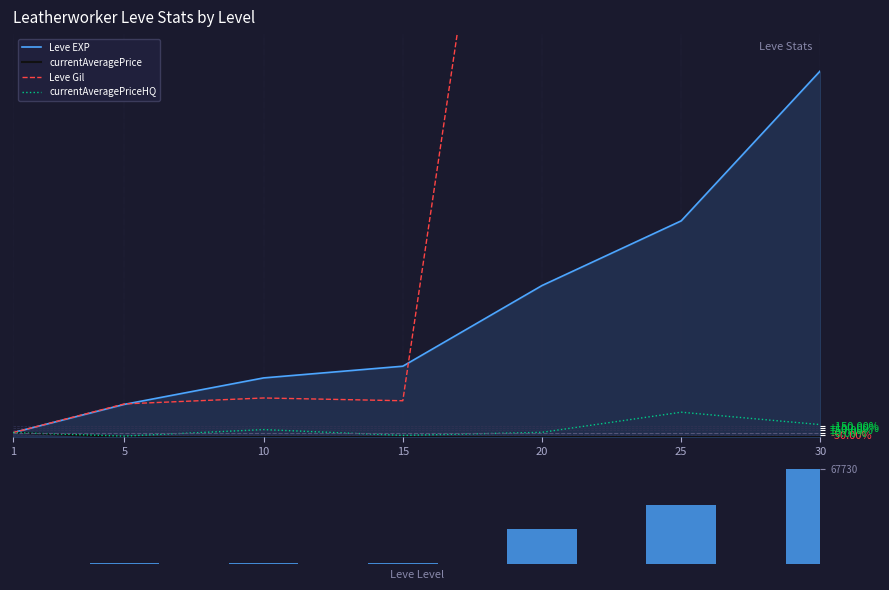

Between 10 and 15, which series saw the biggest shift?

Leve Gil (raw)